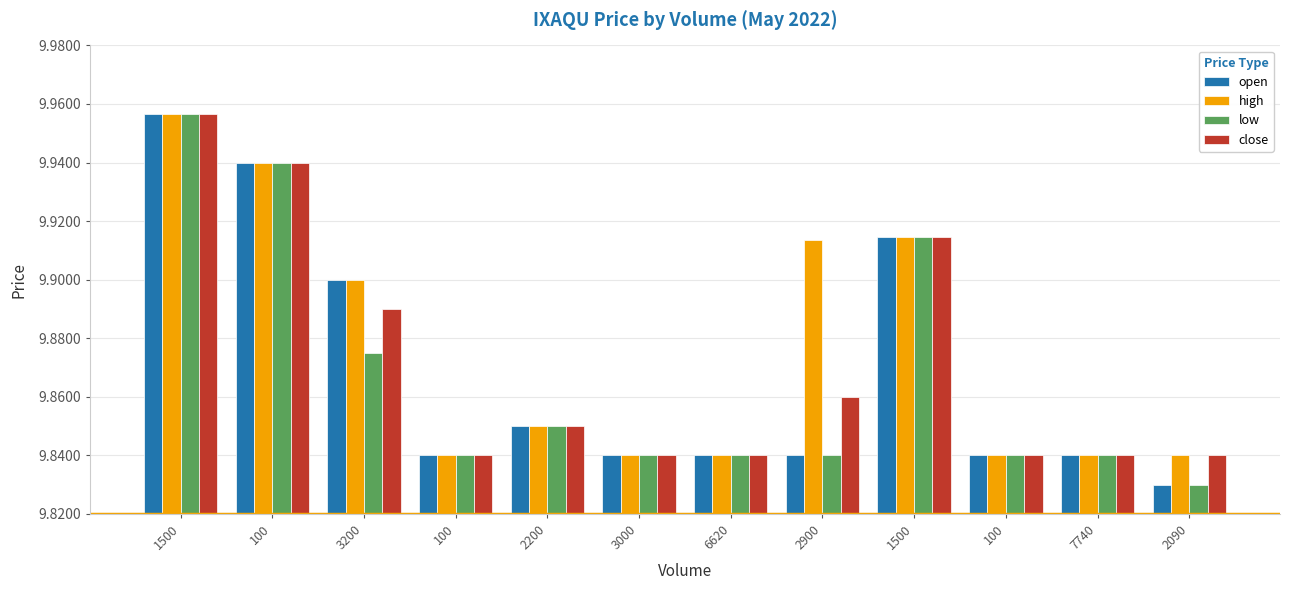

What are all the series names shown in the legend?

open, high, low, close